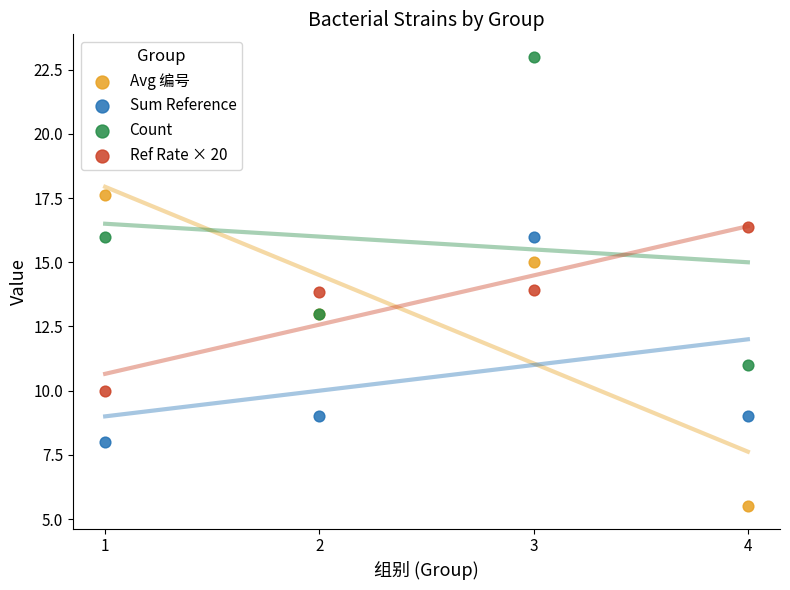

Which series reaches the minimum Y coordinate?

Avg 编号